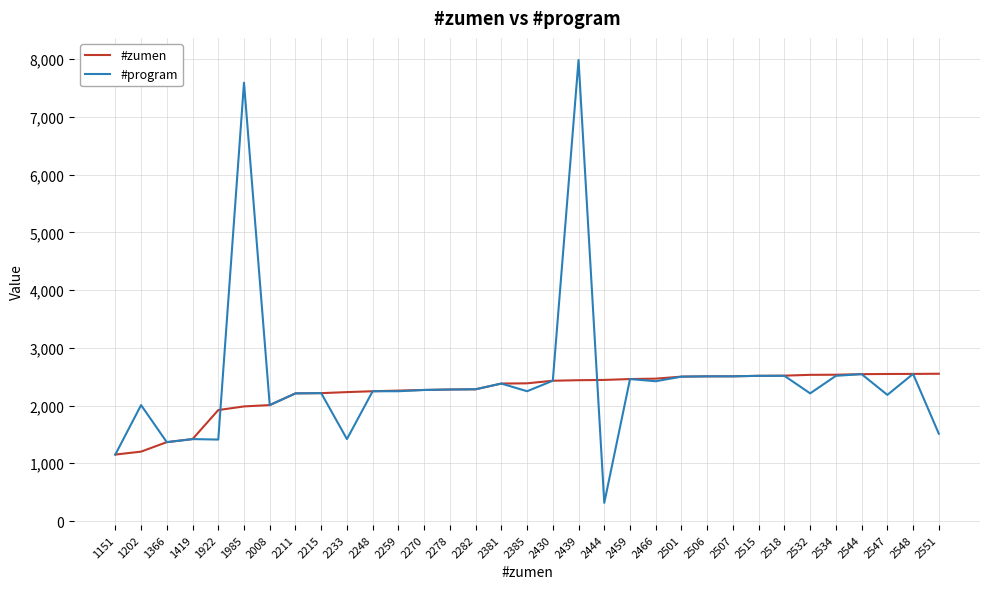

True or false: #zumen has a value of 1293 at 2211.

False